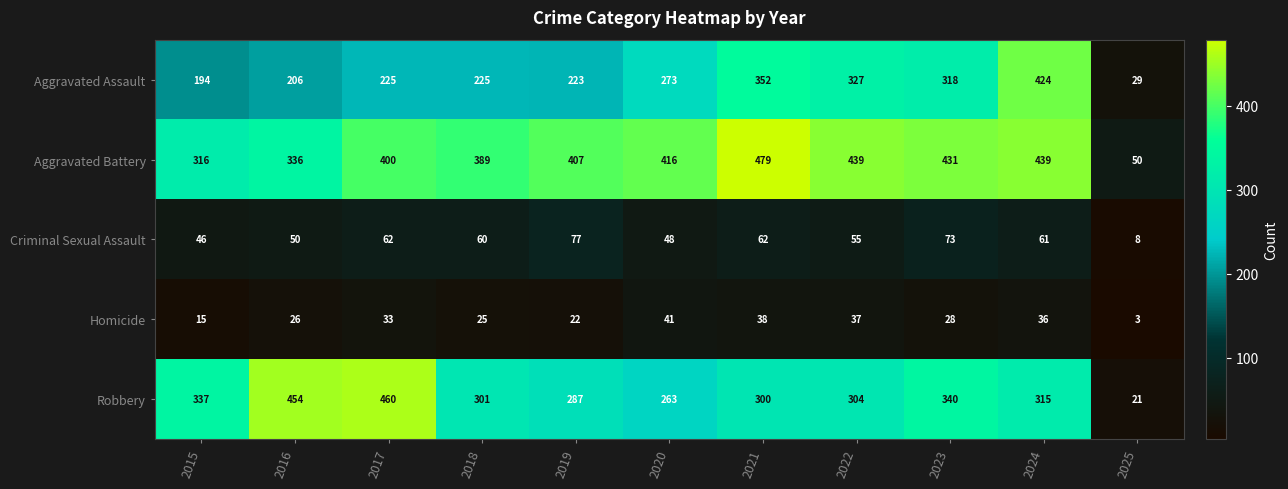

Where is Homicide nearest to the value 22?

2019